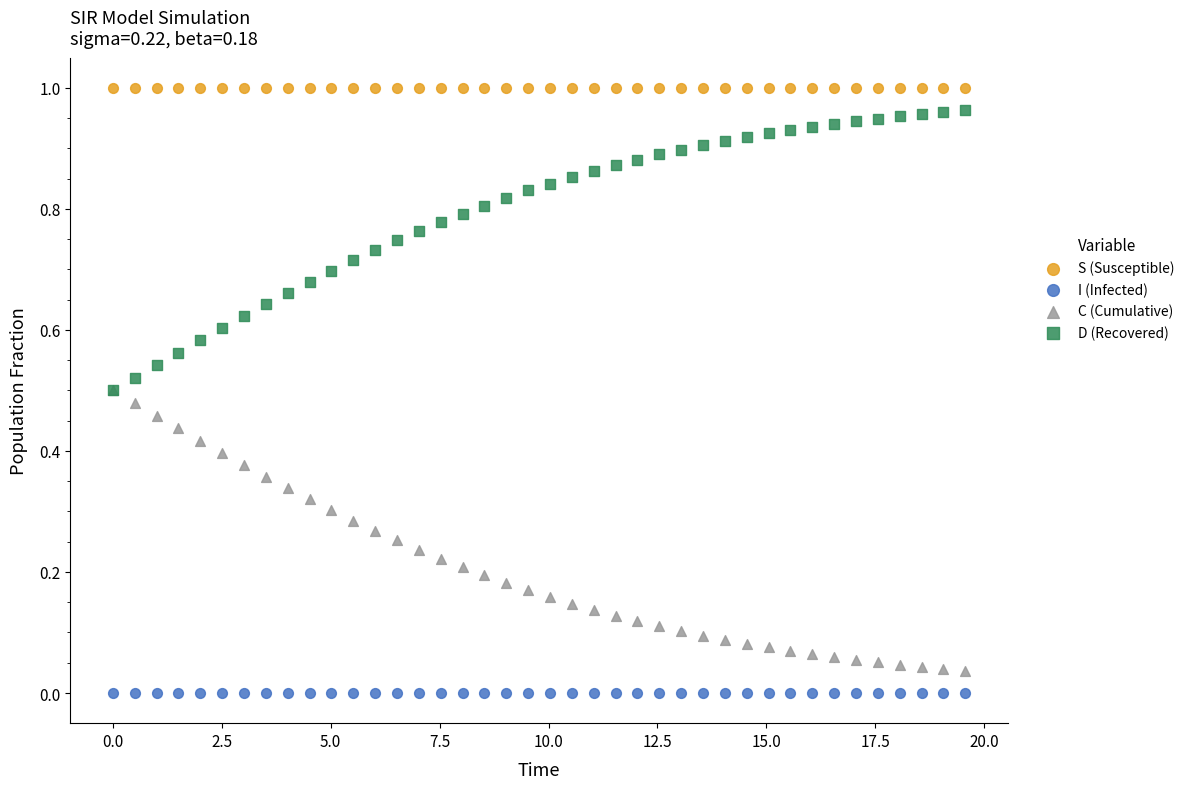

What are all the series names shown in the legend?

S (Susceptible), I (Infected), C (Cumulative), D (Recovered)